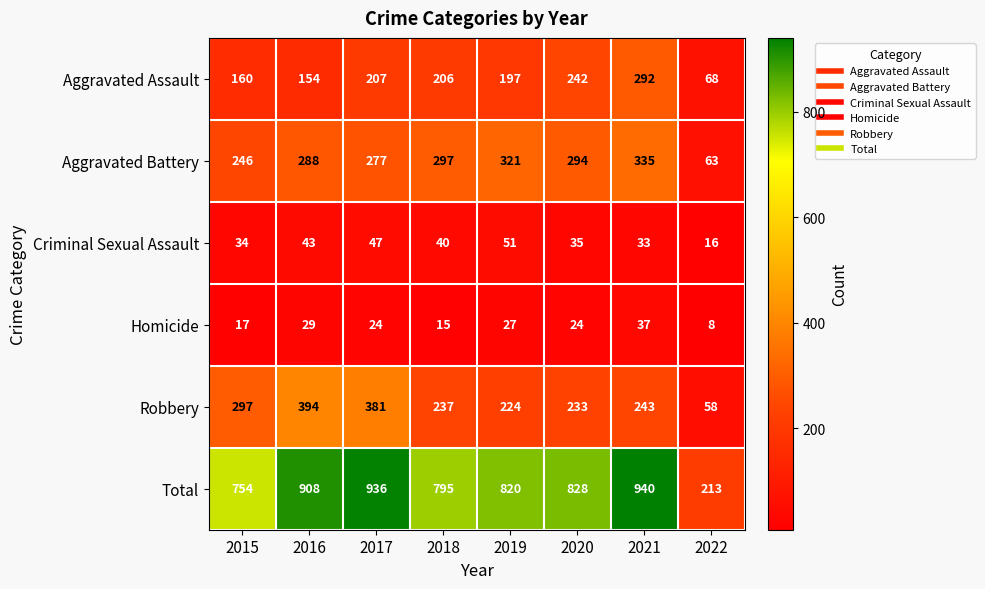

What is the approximate value of Total at 2019, to the nearest 100?

800